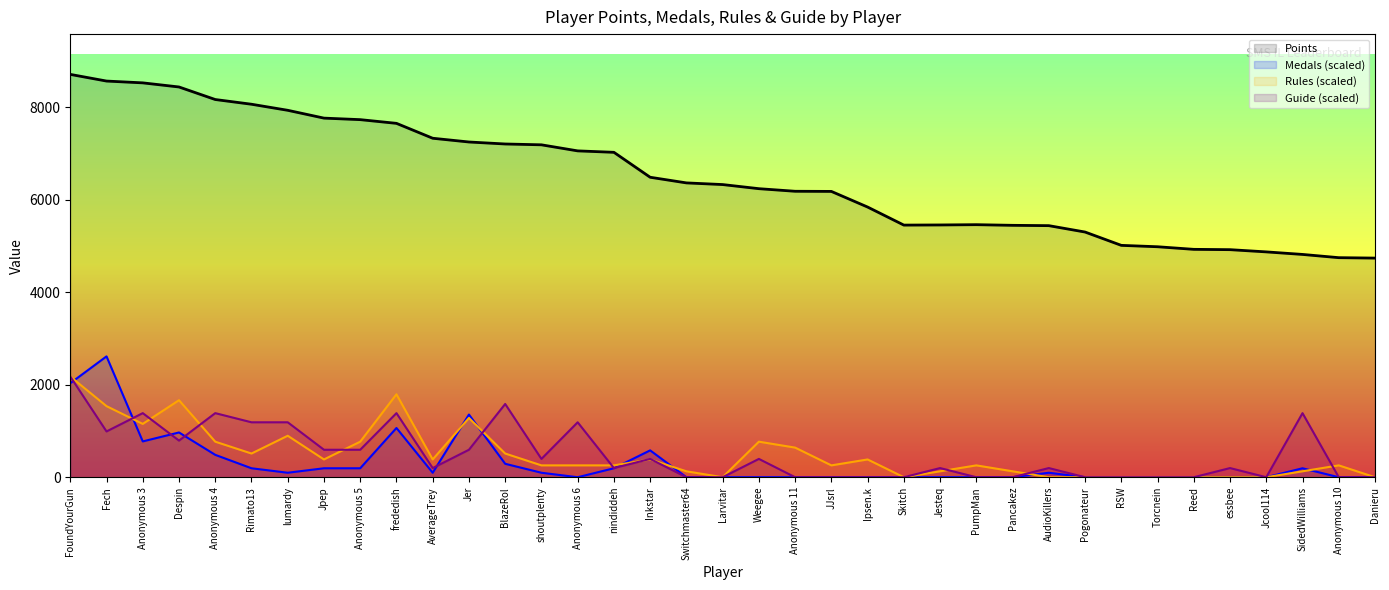

Reading left to right, extract all data points from this chart.

Points: 8706.0	8562.0	8523.0	8434.0	8163.0	8061.0	7930.0	7761.0	7728.0	7648.0	7326.0	7245.0	7202.0	7184.0	7053.0	7022.0	6483.0	6361.0	6325.0	6236.0	6180.0	6177.0	5839.0	5449.0	5452.0	5458.0	5444.0	5437.0	5299.0	5011.0	4981.0	4925.0	4918.0	4870.0	4815.0	4745.0	4736.0
Medals: 2031.4	2611.8	773.9	967.3	483.7	193.5	96.7	193.5	193.5	1064.1	96.7	1354.3	290.2	96.7	0.0	193.5	580.4	0.0	0.0	0.0	0.0	0.0	0.0	0.0	0.0	0.0	0.0	96.7	0.0	0.0	0.0	0.0	0.0	0.0	193.5	0.0	0.0
Rules: 2176.5	1536.4	1152.3	1664.4	768.2	512.1	896.2	384.1	768.2	1792.4	384.1	1280.3	512.1	256.1	256.1	256.1	384.1	128.0	0.0	768.2	640.1	256.1	384.1	0.0	128.0	256.1	128.0	0.0	0.0	0.0	0.0	0.0	0.0	0.0	128.0	256.1	0.0
Guide: 2176.5	989.3	1385.0	791.5	1385.0	1187.2	1187.2	593.6	593.6	1385.0	197.9	593.6	1582.9	395.7	1187.2	197.9	395.7	0.0	0.0	395.7	0.0	0.0	0.0	0.0	197.9	0.0	0.0	197.9	0.0	0.0	0.0	0.0	197.9	0.0	1385.0	0.0	0.0